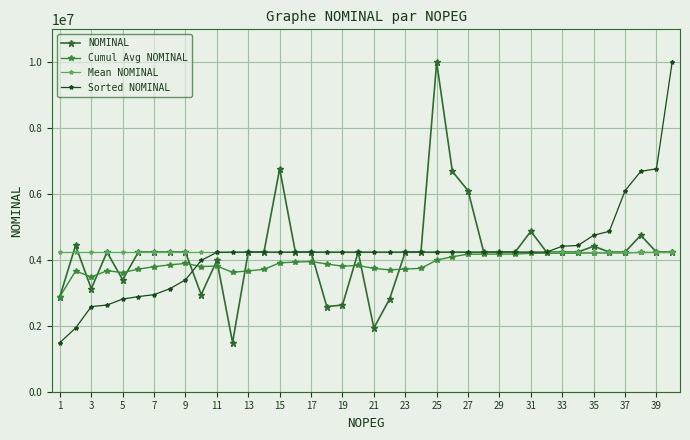

What is the greatest value displayed?

10000000.0